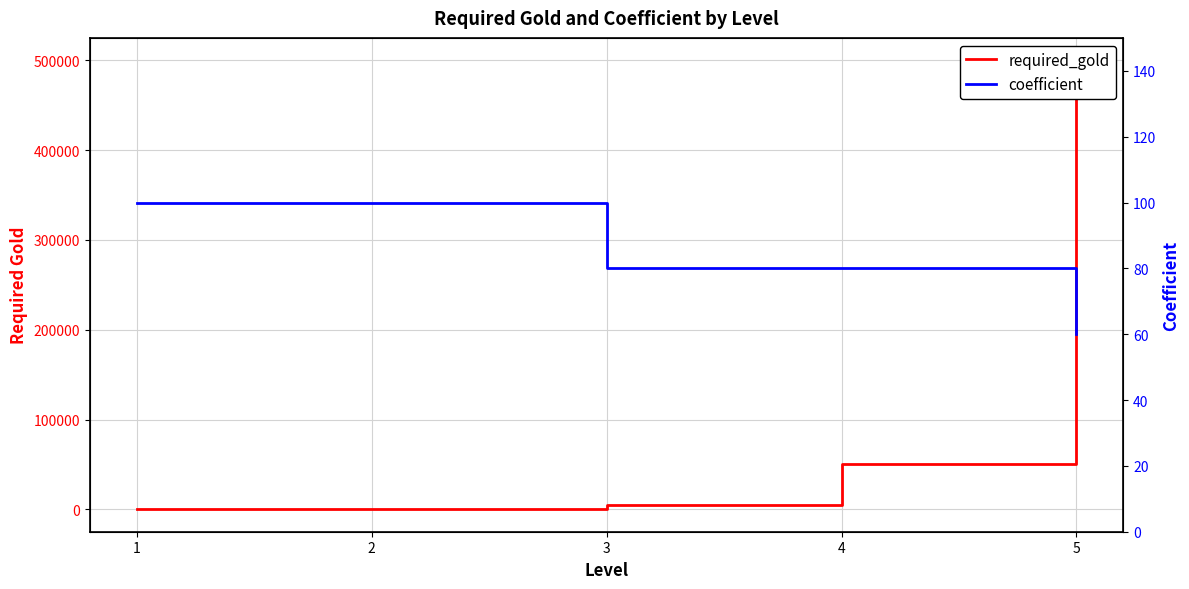

Reading left to right, transcribe all the data shown in this chart.

required_gold: 50	500	5000	50000	500000
coefficient: 100	100	80	80	60